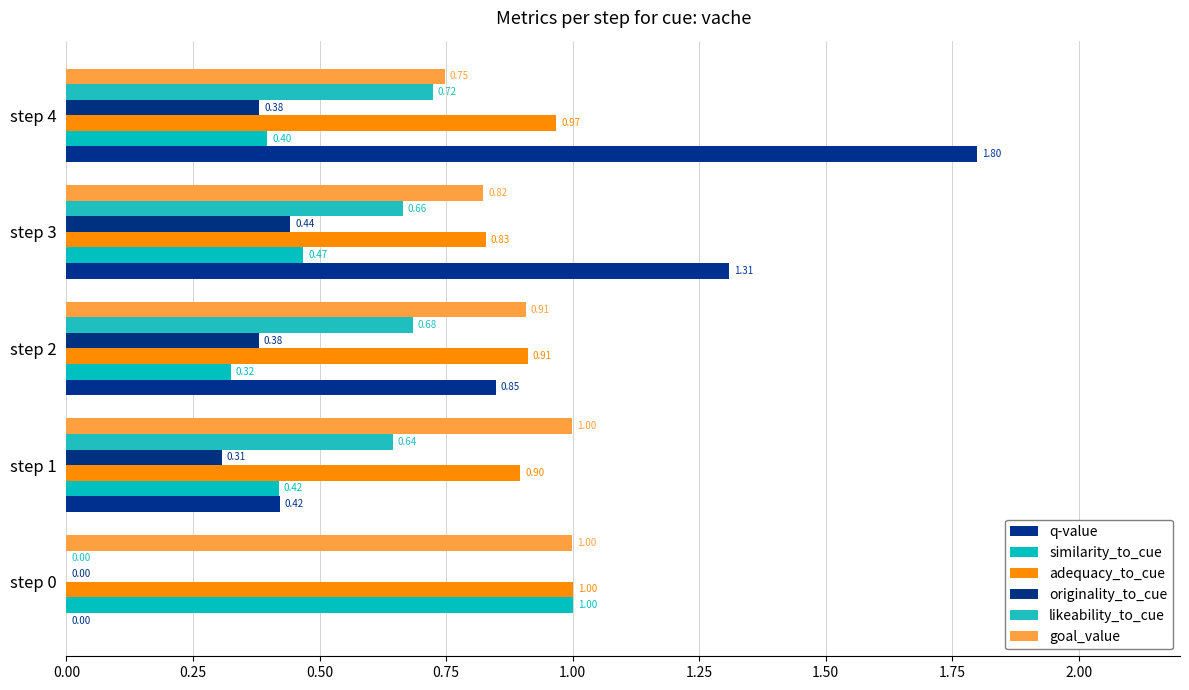

How many values in the originality_to_cue series exceed 0?

4